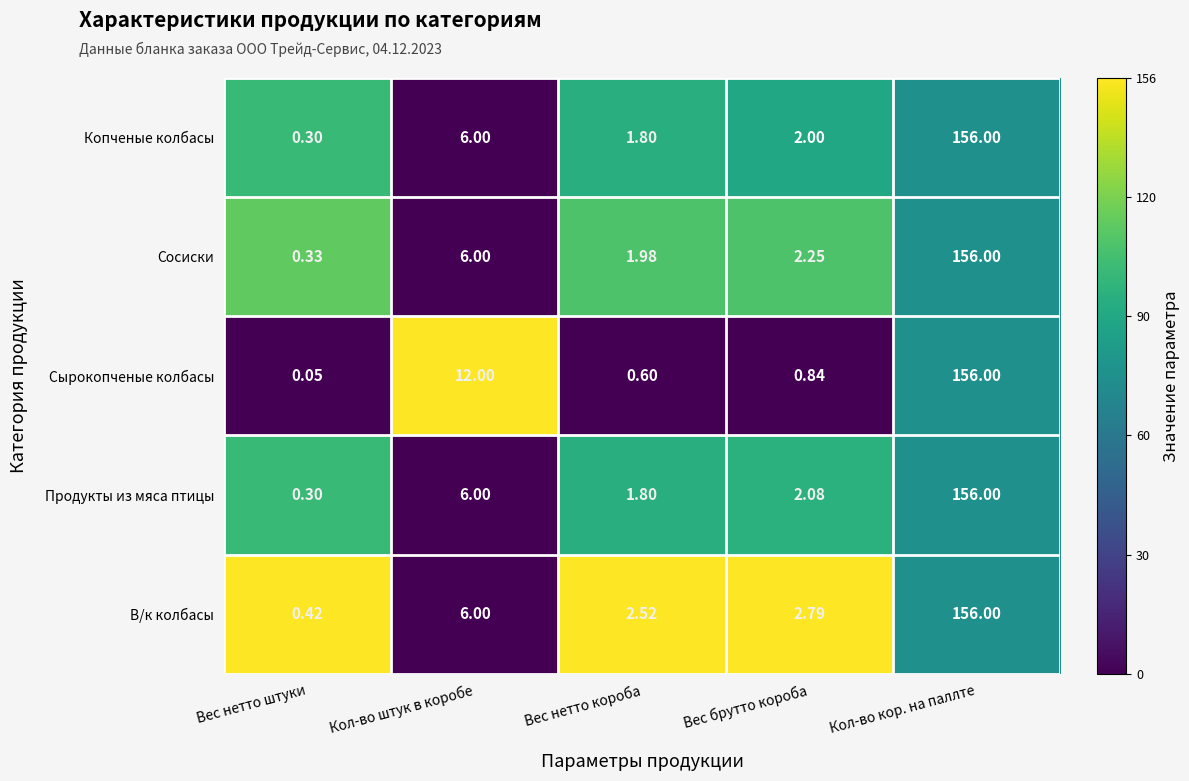

Where is Продукты из мяса птицы nearest to the value 78?

Кол-во штук в коробе